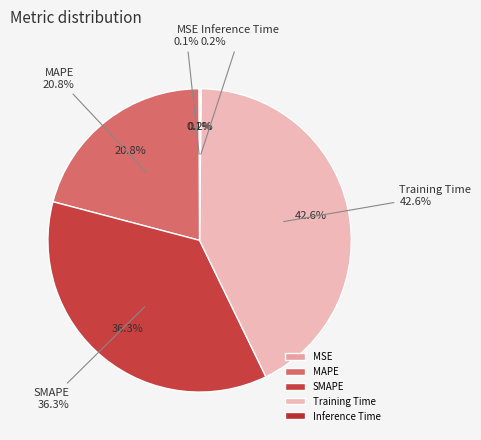

Which slice is the largest?

Training Time